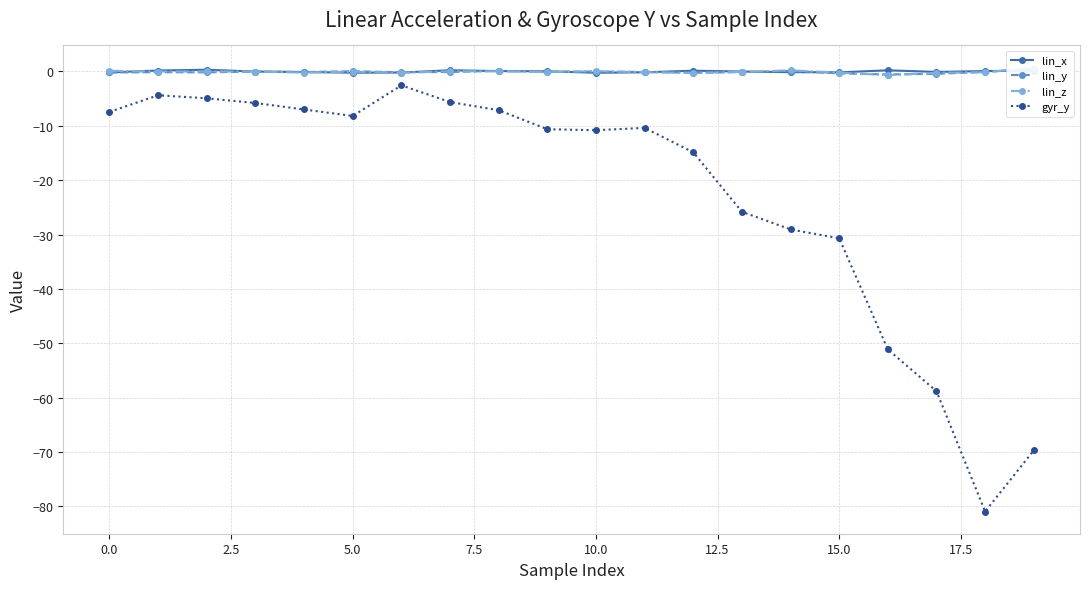

Reading left to right, extract all data points from this chart.

lin_x: -0.2	0.2	0.3	-0.0	-0.1	-0.2	-0.2	0.2	0.1	0.0	-0.2	-0.2	0.1	-0.0	-0.1	-0.2	0.2	-0.1	0.1	0.2
lin_y: -0.2	-0.1	-0.2	-0.0	-0.1	0.0	-0.1	-0.1	0.1	-0.0	-0.0	-0.1	-0.2	-0.1	0.1	-0.3	-0.6	-0.4	-0.1	0.5
lin_z: 0.1	-0.0	-0.0	-0.0	-0.2	-0.0	-0.2	0.0	0.0	-0.1	0.0	-0.1	-0.3	-0.1	0.2	-0.2	-0.7	-0.2	-0.2	0.7
gyr_y: -7.4	-4.4	-4.9	-5.8	-7.0	-8.2	-2.6	-5.6	-7.1	-10.6	-10.8	-10.4	-14.9	-25.8	-29.1	-30.7	-51.1	-58.8	-80.9	-69.7